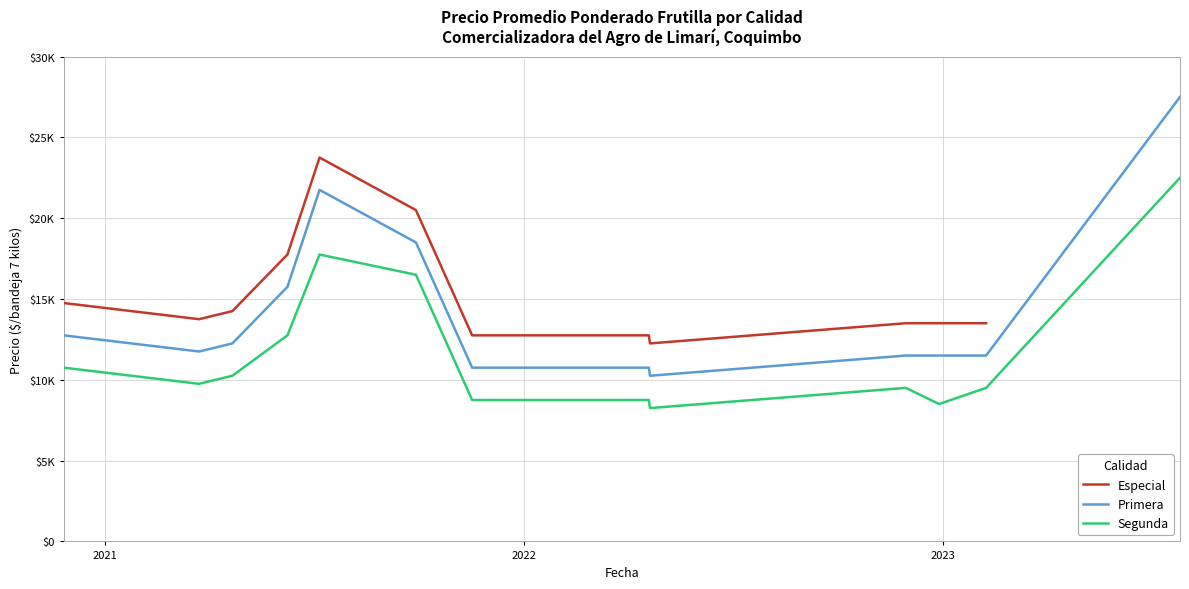

Rank the series by their maximum value, from lowest to highest.

Precio promedio ponderado - Segunda, Precio promedio ponderado - Especial, Precio promedio ponderado - Primera